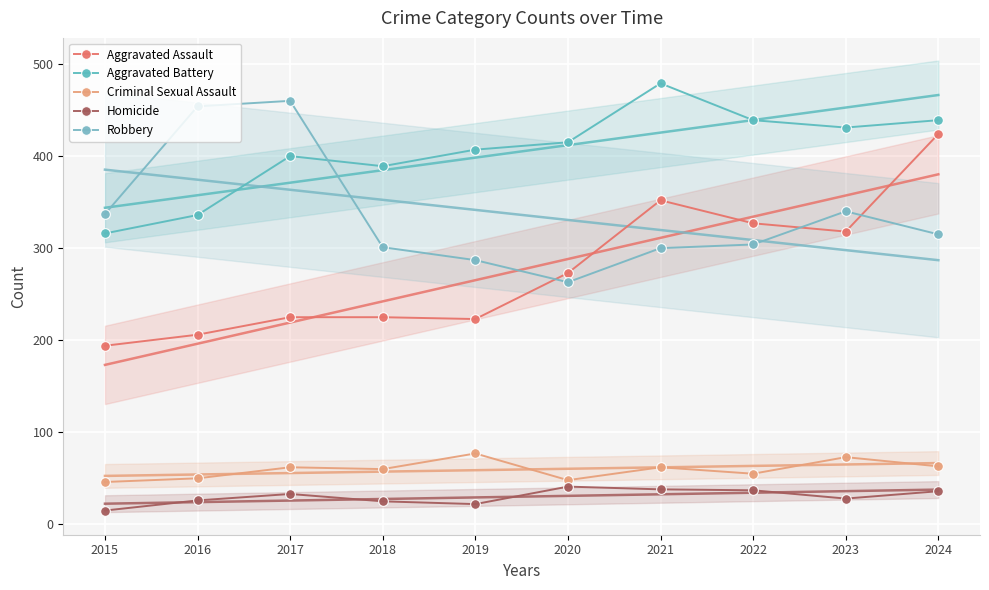

Is this an area chart (filled region under the line)?

No